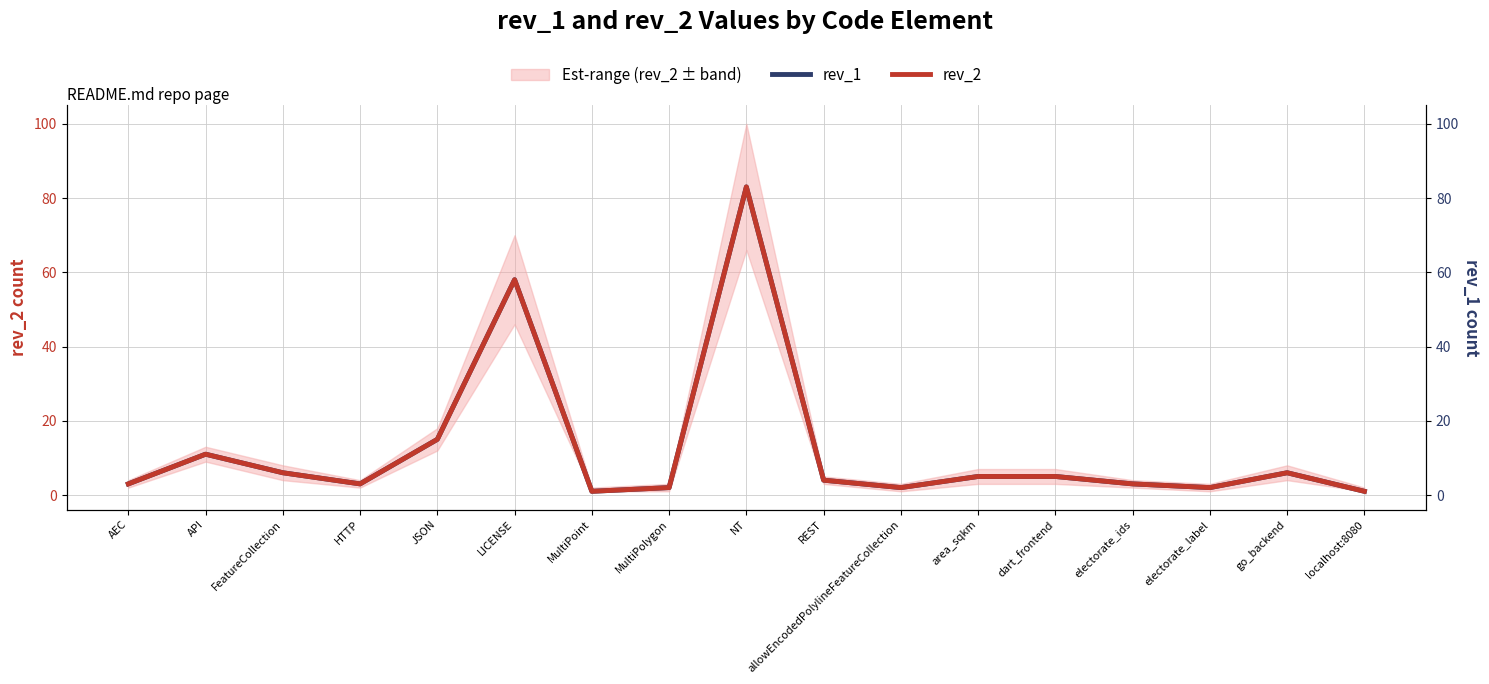

What is the sum of all rev_1 values?

210